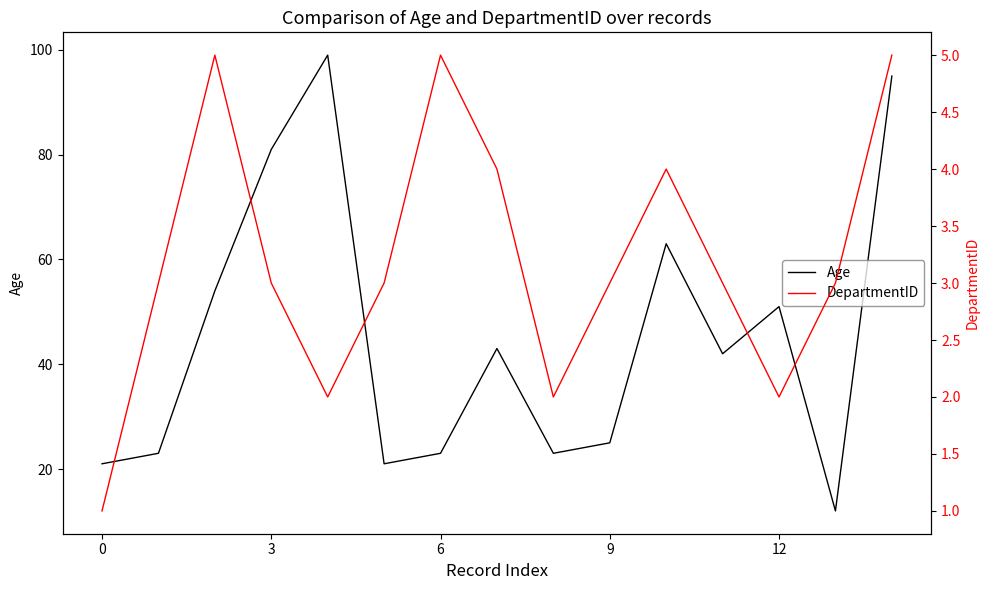

True or false: Age has a value of 66 at 11.

False